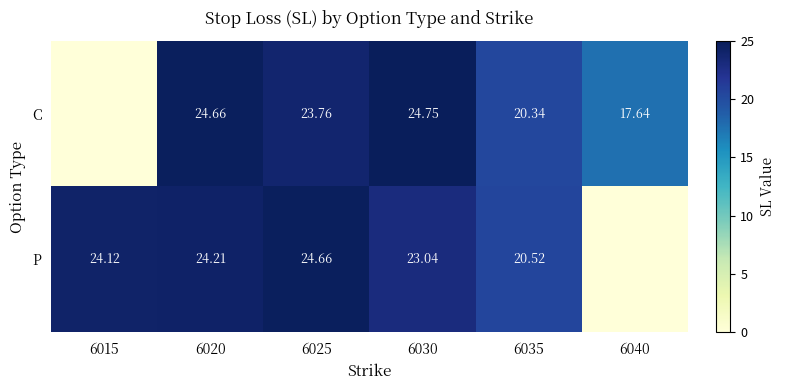

Is the value of C at 6035 greater than the value of P at 6020?

No